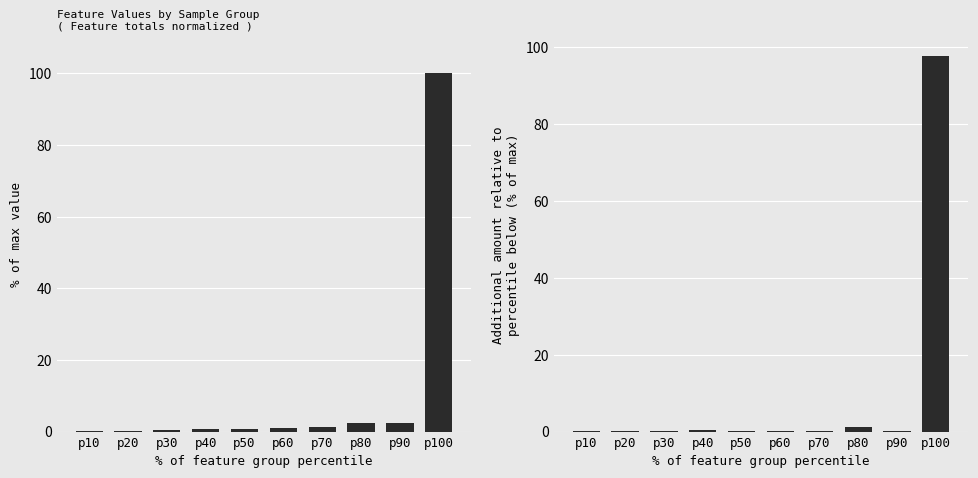

What is the spread (max minus min) of values at p100?

2.3